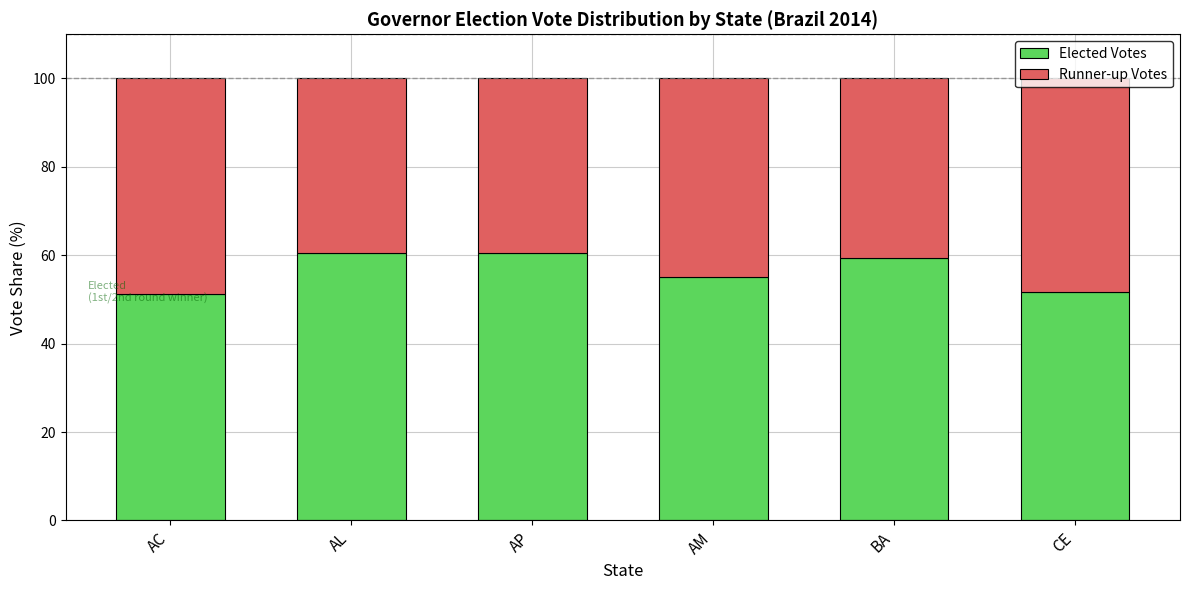

The Elected Votes series shows 16.2 at CE. True or false?

False